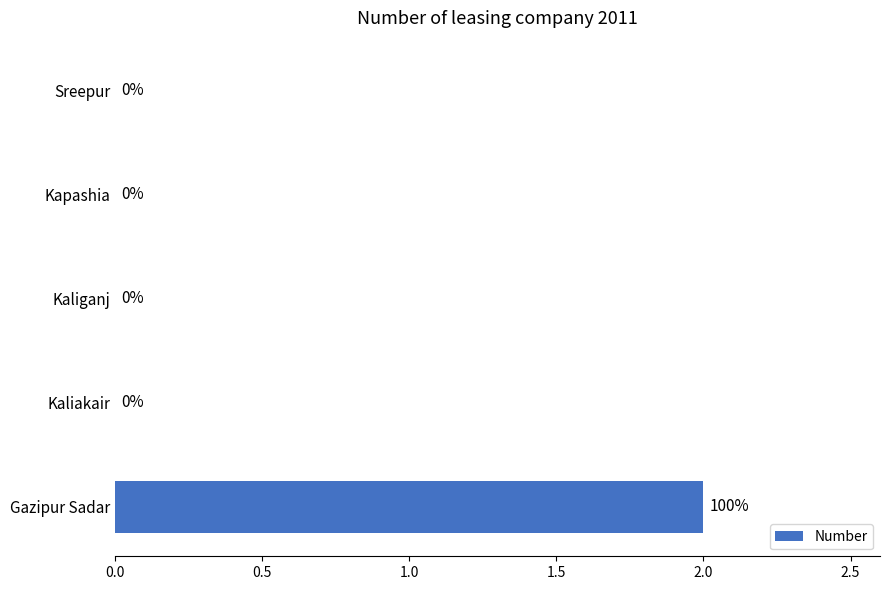

Reading top to bottom, what are all the values shown in this chart?

Sreepur=0	Kapashia=0	Kaliganj=0	Kaliakair=0	Gazipur Sadar=2